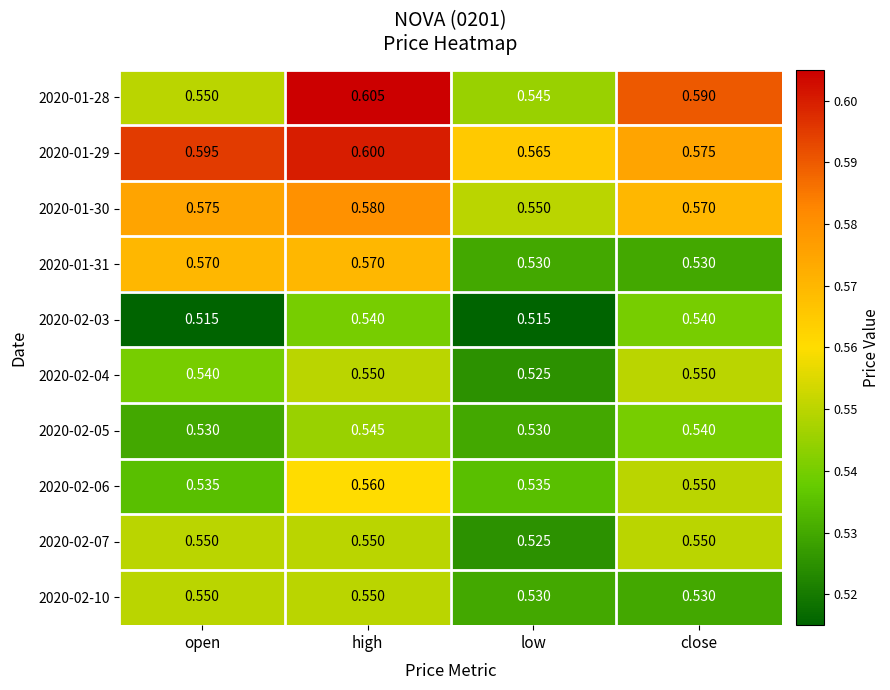

Is the value of 2020-01-28 at low greater than the value of 2020-01-29 at close?

No